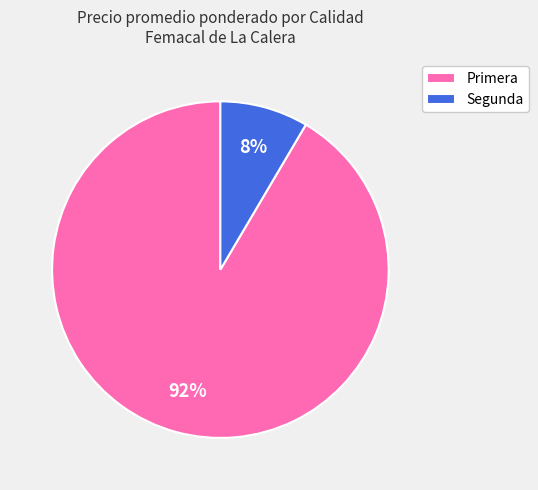

Is the sum of Primera and Segunda greater than half?

Yes